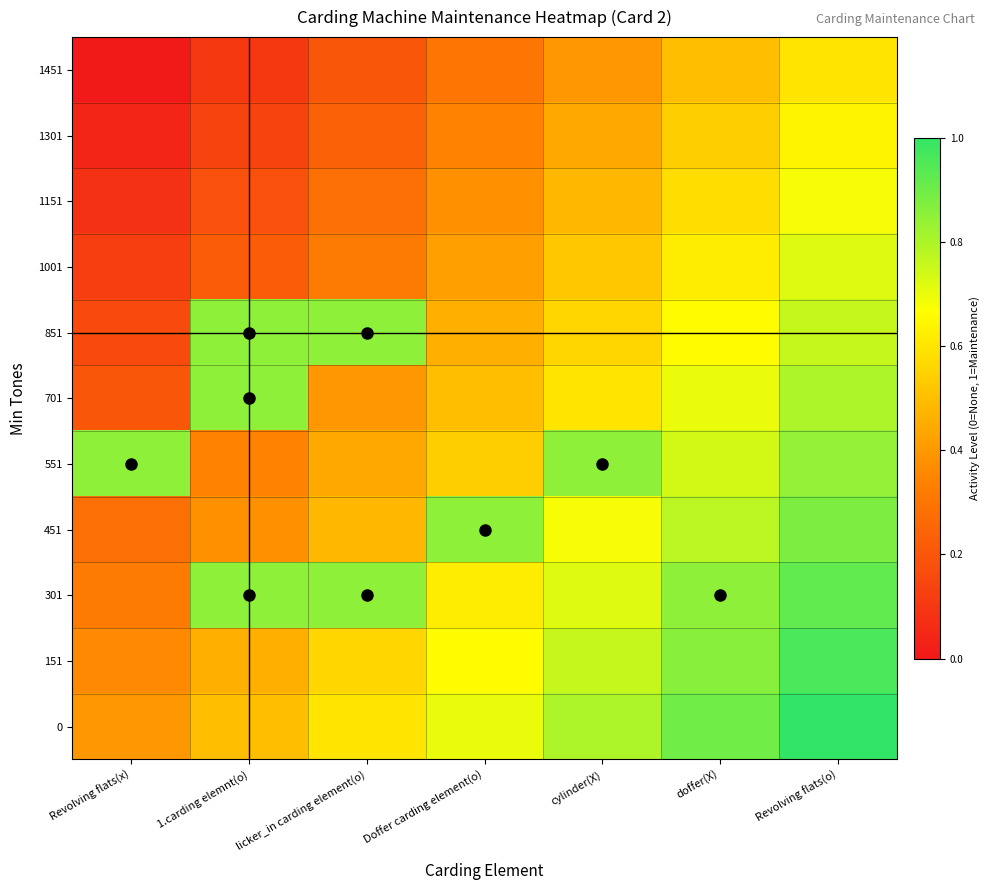

Reading left to right, transcribe all the data shown in this chart.

0: Revolving flats(x)=0.4	1.carding elemnt(o)=0.5	licker_in carding element(o)=0.6	Doffer carding element(o)=0.7	cylinder(X)=0.8	doffer(X)=0.9	Revolving flats(o)=1.0
151: Revolving flats(x)=0.4	1.carding elemnt(o)=0.5	licker_in carding element(o)=0.6	Doffer carding element(o)=0.7	cylinder(X)=0.8	doffer(X)=0.9	Revolving flats(o)=1.0
301: Revolving flats(x)=0.3	1.carding elemnt(o)=0.8	licker_in carding element(o)=0.8	Doffer carding element(o)=0.6	cylinder(X)=0.7	doffer(X)=0.8	Revolving flats(o)=0.9
451: Revolving flats(x)=0.3	1.carding elemnt(o)=0.4	licker_in carding element(o)=0.5	Doffer carding element(o)=0.8	cylinder(X)=0.7	doffer(X)=0.8	Revolving flats(o)=0.9
551: Revolving flats(x)=0.8	1.carding elemnt(o)=0.3	licker_in carding element(o)=0.4	Doffer carding element(o)=0.5	cylinder(X)=0.8	doffer(X)=0.7	Revolving flats(o)=0.8
701: Revolving flats(x)=0.2	1.carding elemnt(o)=0.8	licker_in carding element(o)=0.4	Doffer carding element(o)=0.5	cylinder(X)=0.6	doffer(X)=0.7	Revolving flats(o)=0.8
851: Revolving flats(x)=0.2	1.carding elemnt(o)=0.8	licker_in carding element(o)=0.8	Doffer carding element(o)=0.5	cylinder(X)=0.6	doffer(X)=0.7	Revolving flats(o)=0.8
1001: Revolving flats(x)=0.1	1.carding elemnt(o)=0.2	licker_in carding element(o)=0.3	Doffer carding element(o)=0.4	cylinder(X)=0.5	doffer(X)=0.6	Revolving flats(o)=0.7
1151: Revolving flats(x)=0.1	1.carding elemnt(o)=0.2	licker_in carding element(o)=0.3	Doffer carding element(o)=0.4	cylinder(X)=0.5	doffer(X)=0.6	Revolving flats(o)=0.7
1301: Revolving flats(x)=0.0	1.carding elemnt(o)=0.1	licker_in carding element(o)=0.2	Doffer carding element(o)=0.3	cylinder(X)=0.4	doffer(X)=0.5	Revolving flats(o)=0.6
1451: Revolving flats(x)=0.0	1.carding elemnt(o)=0.1	licker_in carding element(o)=0.2	Doffer carding element(o)=0.3	cylinder(X)=0.4	doffer(X)=0.5	Revolving flats(o)=0.6